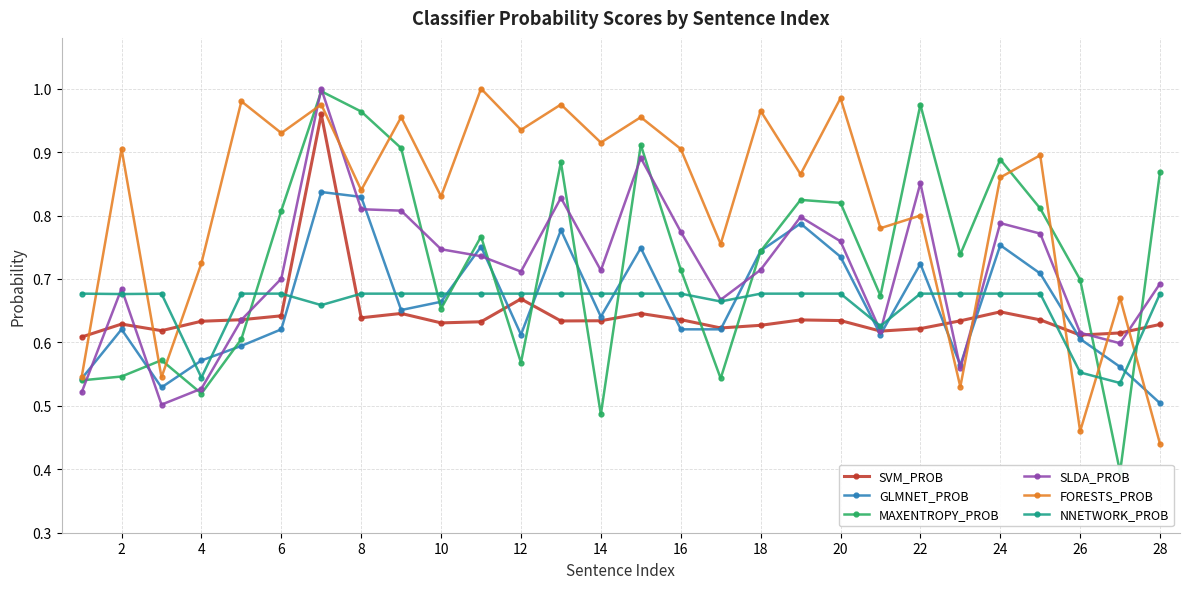

What are all the series names shown in the legend?

SVM_PROB, GLMNET_PROB, MAXENTROPY_PROB, SLDA_PROB, FORESTS_PROB, NNETWORK_PROB